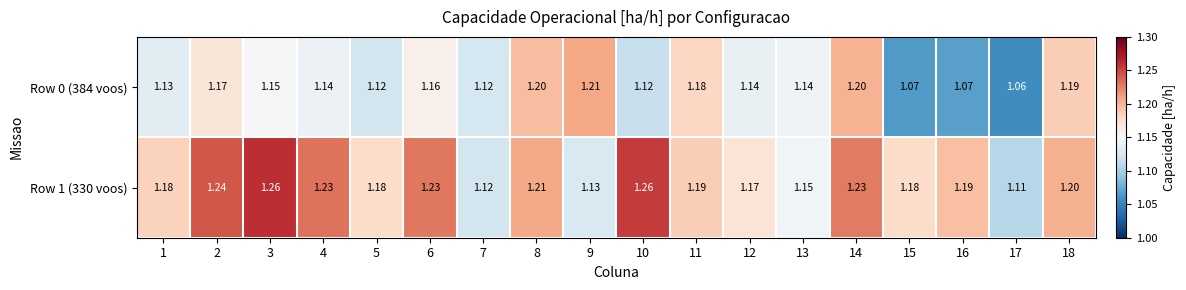

At how many categories does at least one series exceed 1?

18